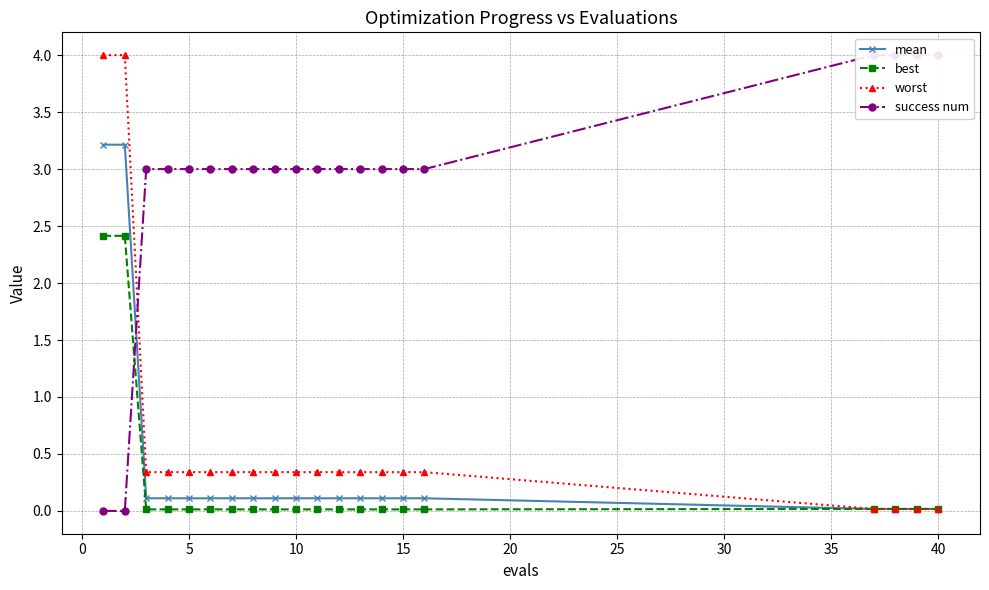

What is the highest value of the mean series?

3.2